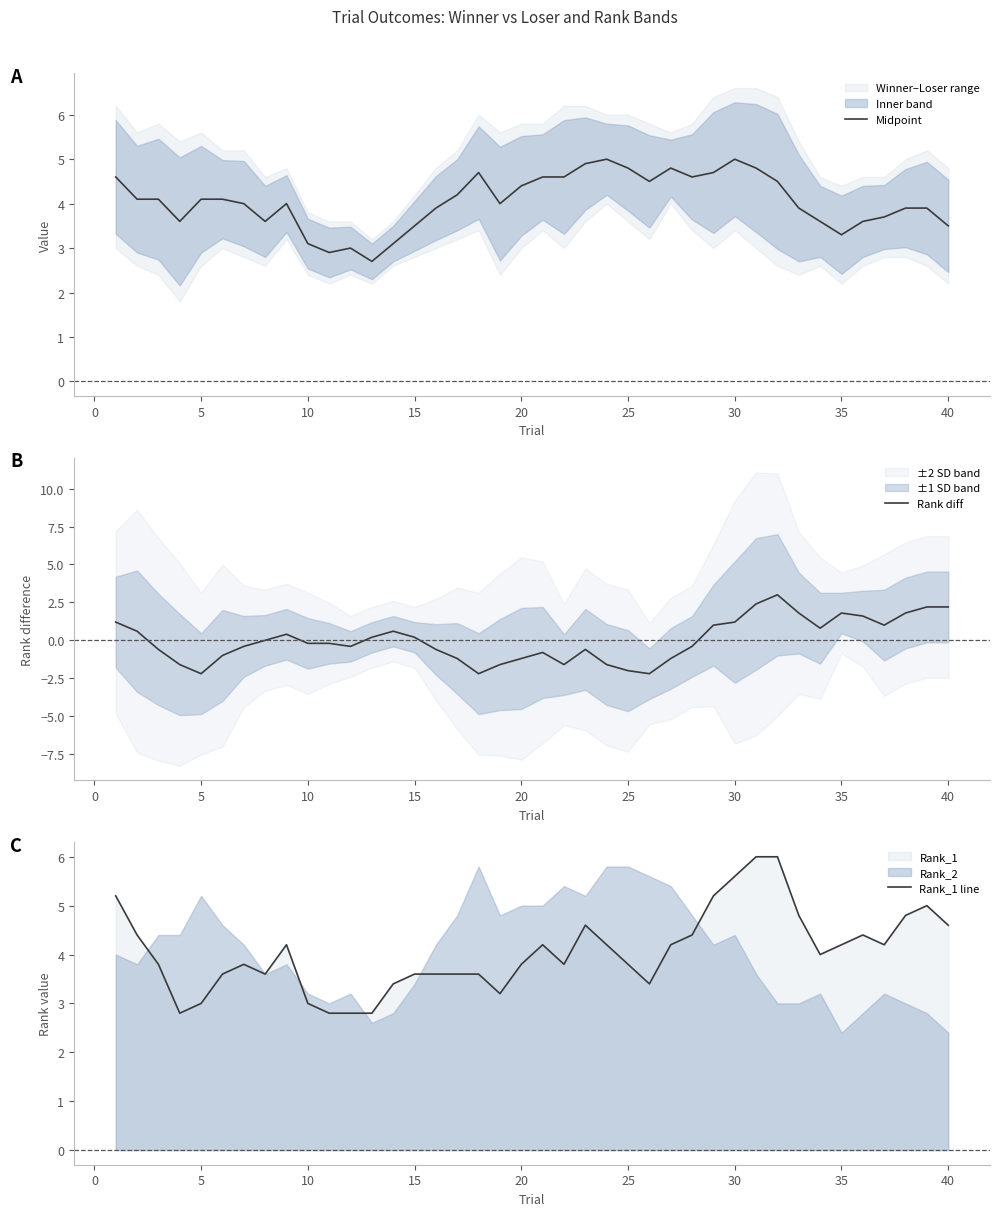

What is the highest value of the Midpoint series?

5.0